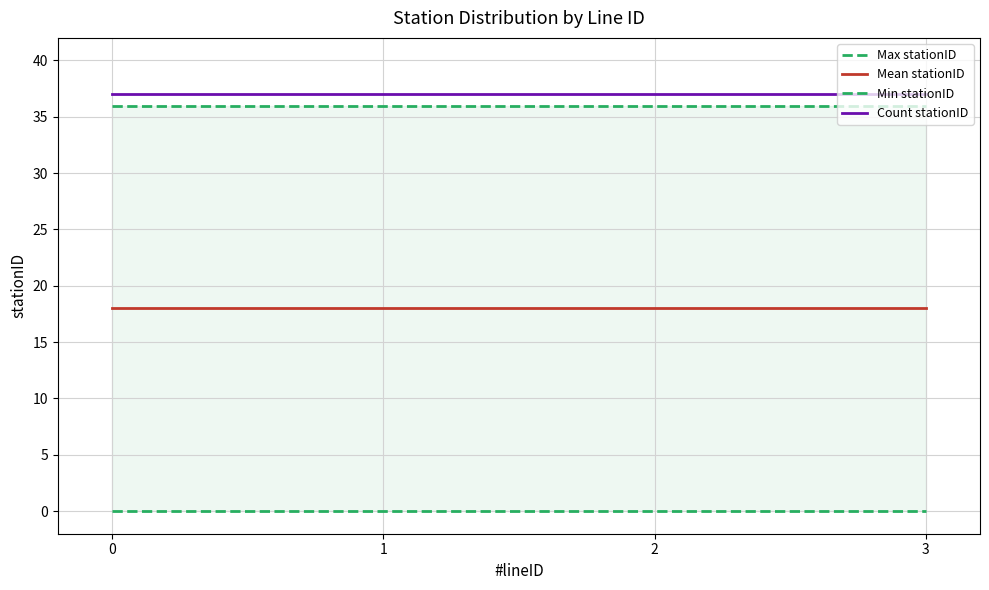

What is the difference between the highest and lowest values at 1?

37